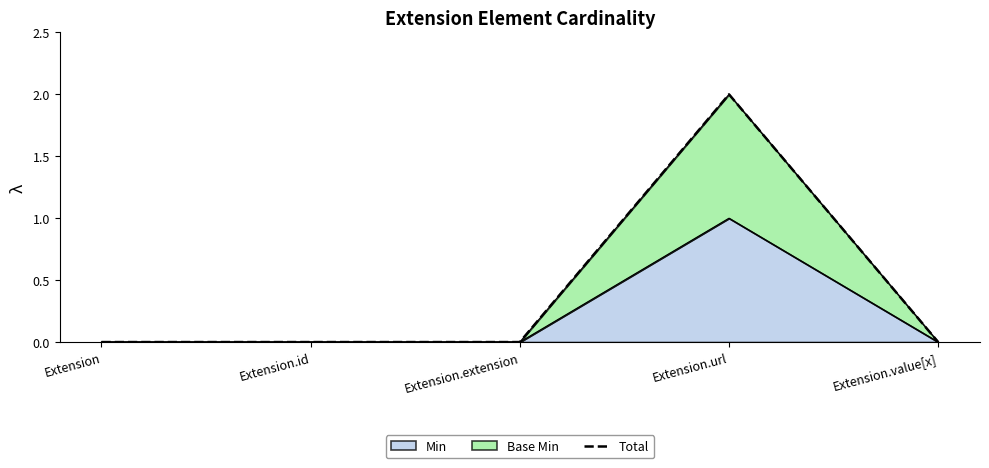

How many values are between 0 and 1?

4